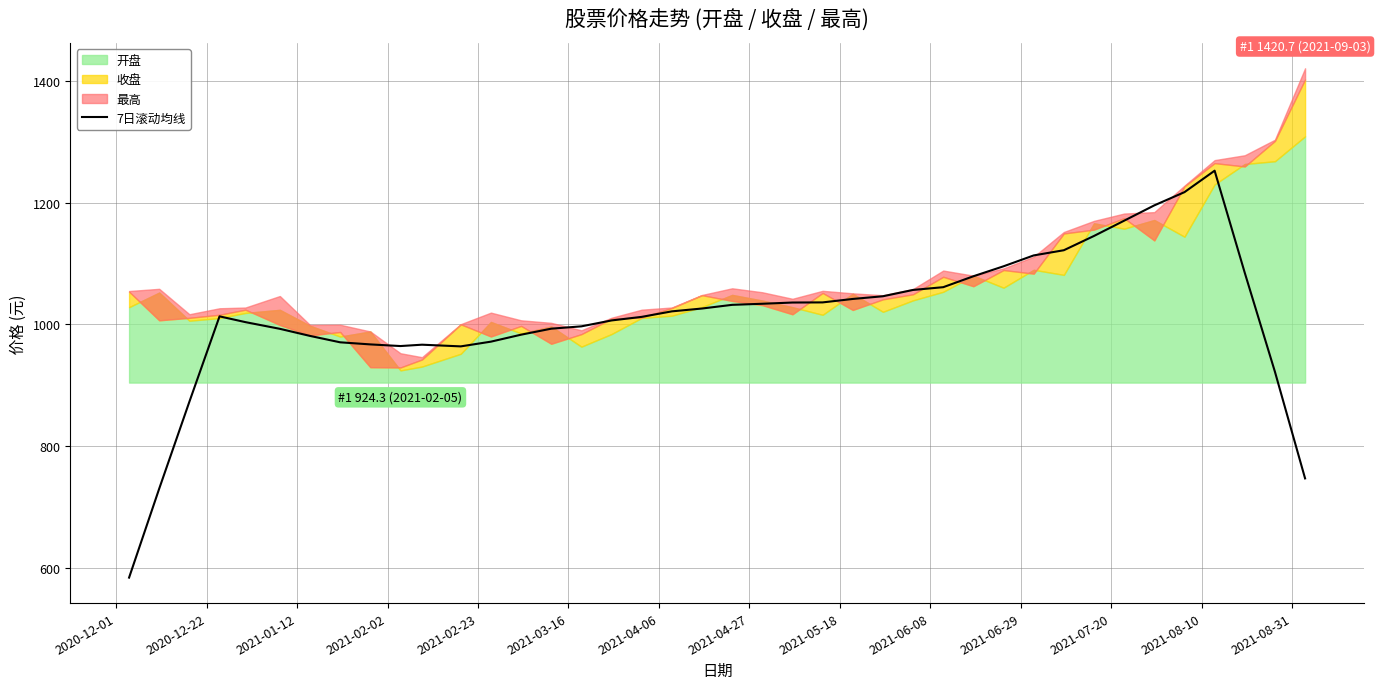

What is the lowest value of the 7日滚动均线 series?

583.8